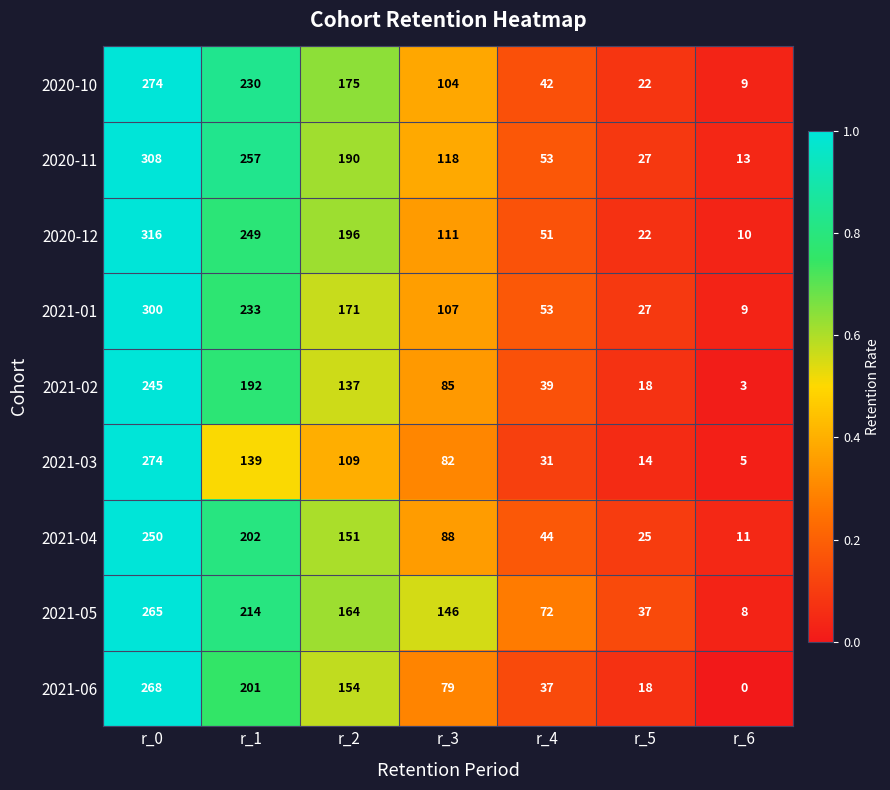

At how many categories does at least one series exceed 50?

5